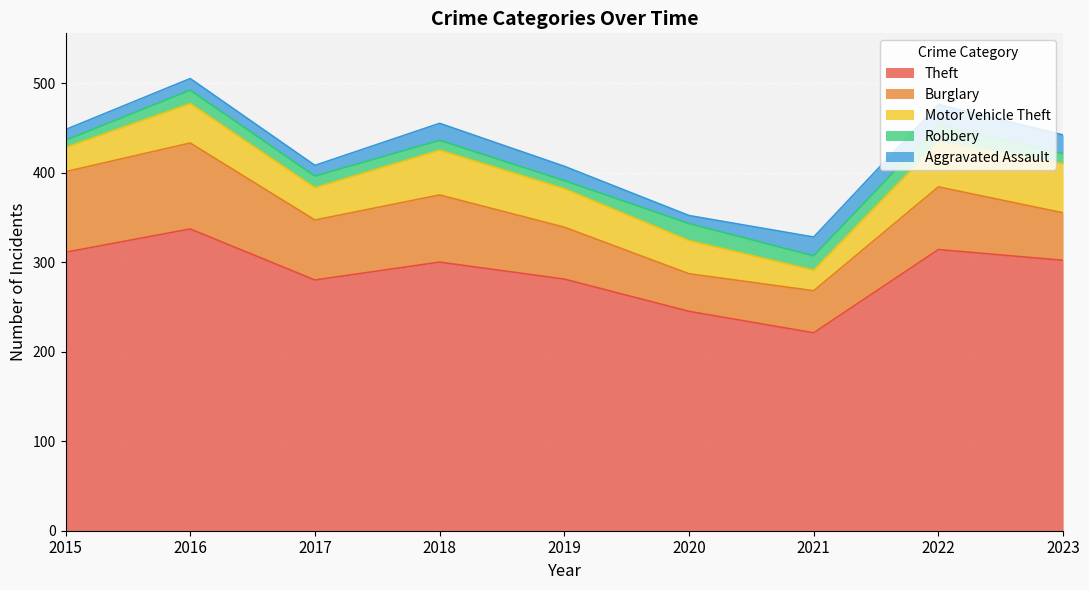

True or false: Burglary and Aggravated Assault intersect in this chart.

False